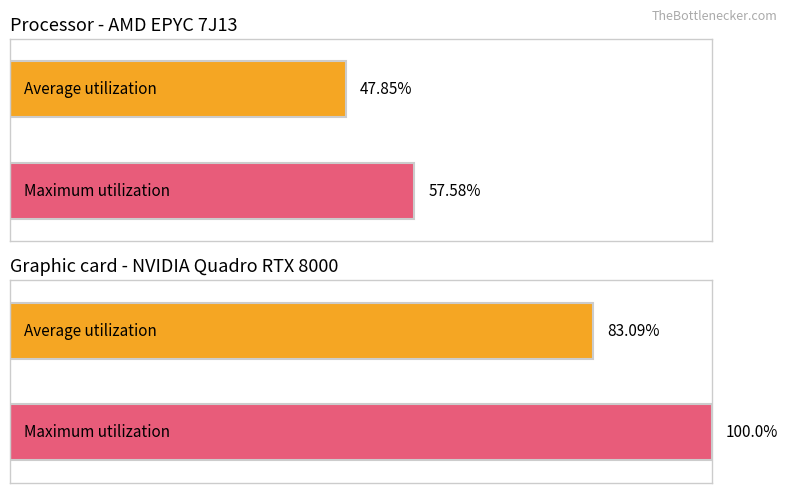

The Maximum utilization series shows 12 at 12. True or false?

False